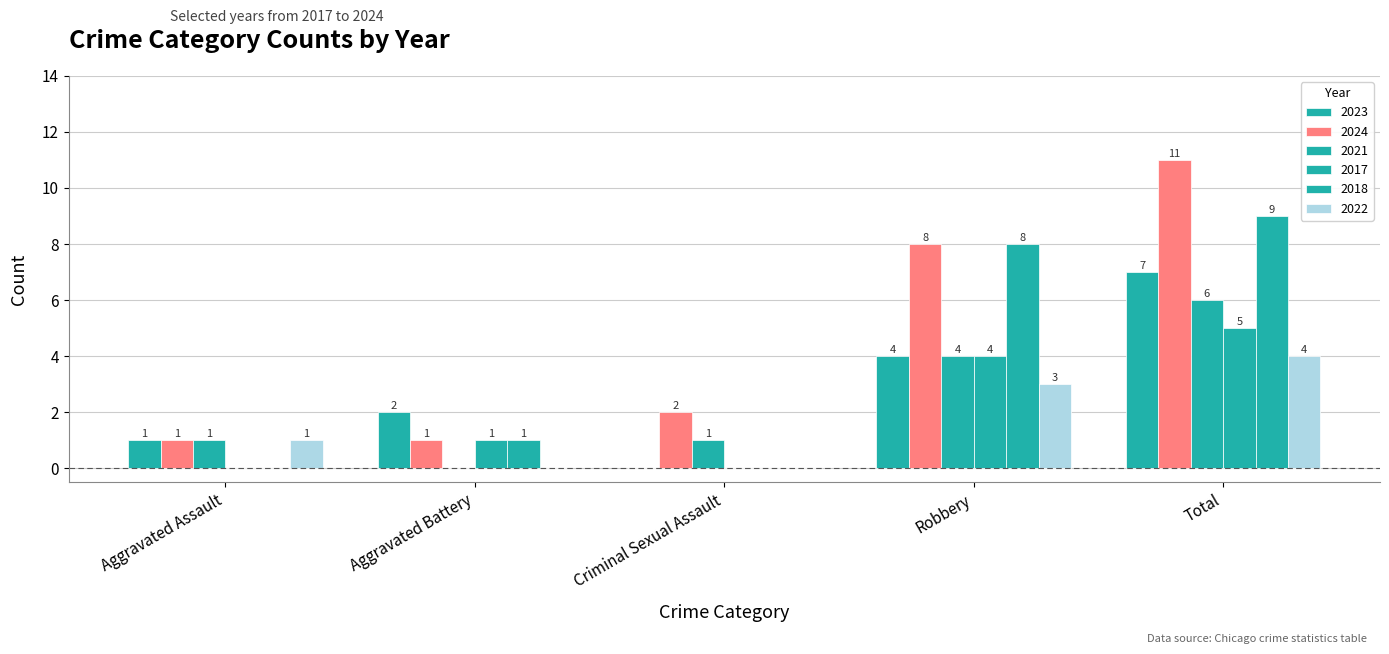

How many series are shown in this chart?

6